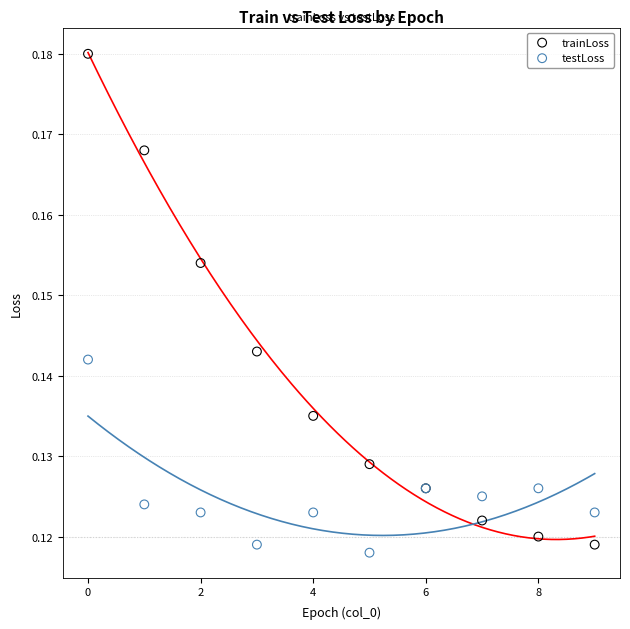

What are all the series names shown in the legend?

trainLoss, testLoss